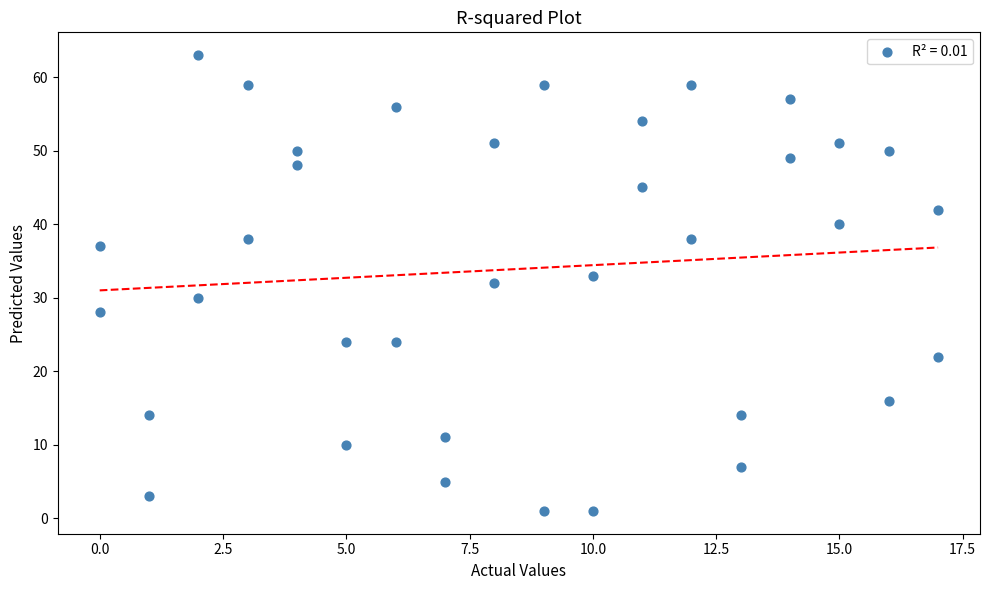

What is the range of X values (max minus min)?

17